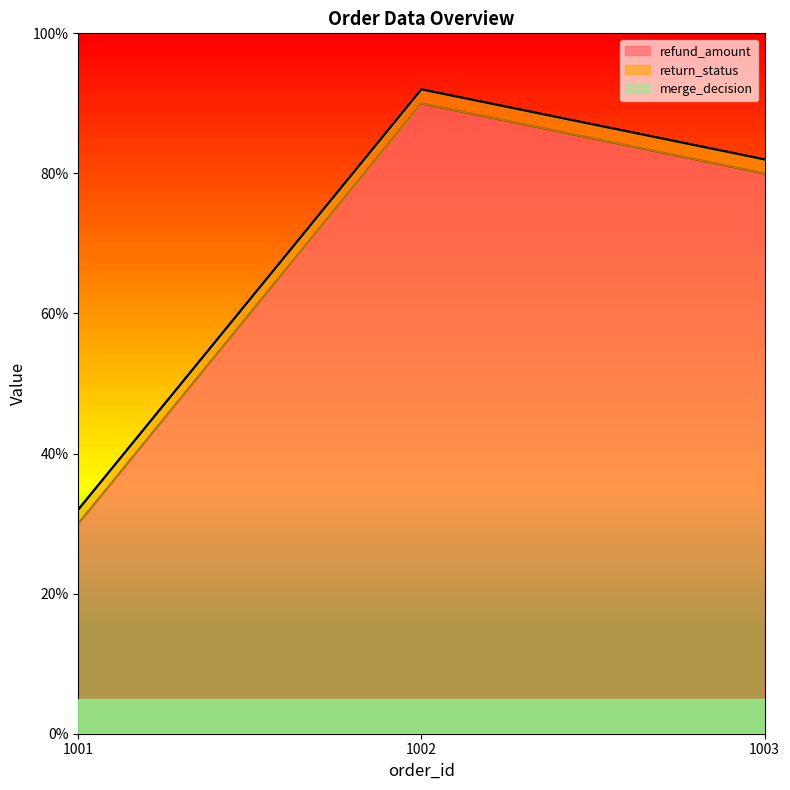

At how many categories does at least one series exceed 29?

3